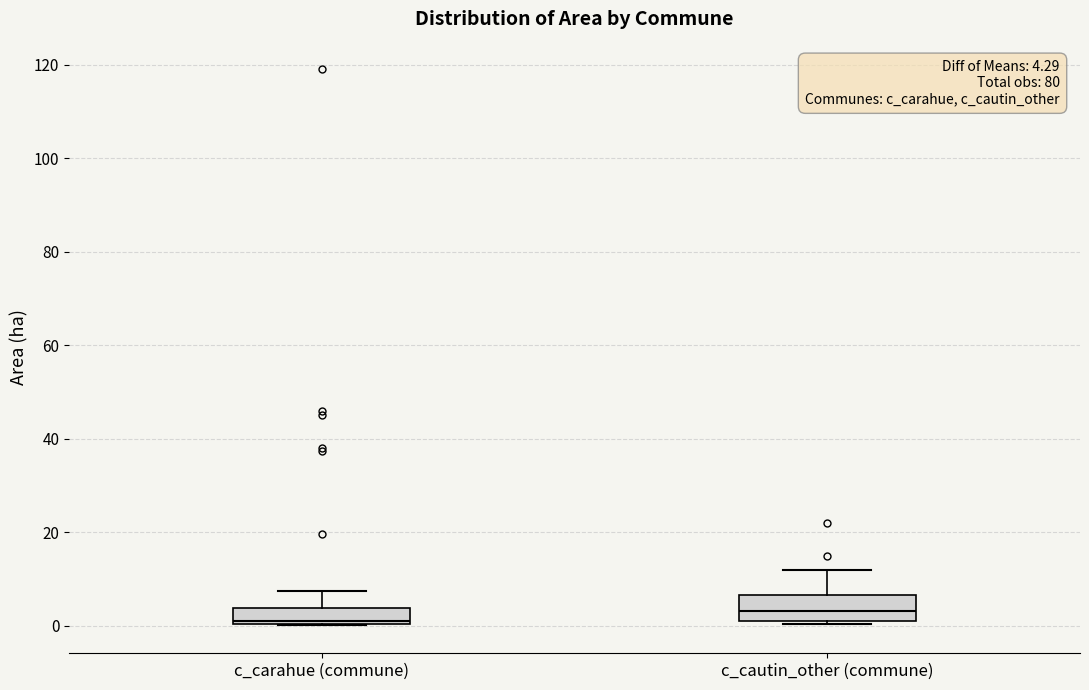

Which box's median line is the lowest?

c_carahue (commune)